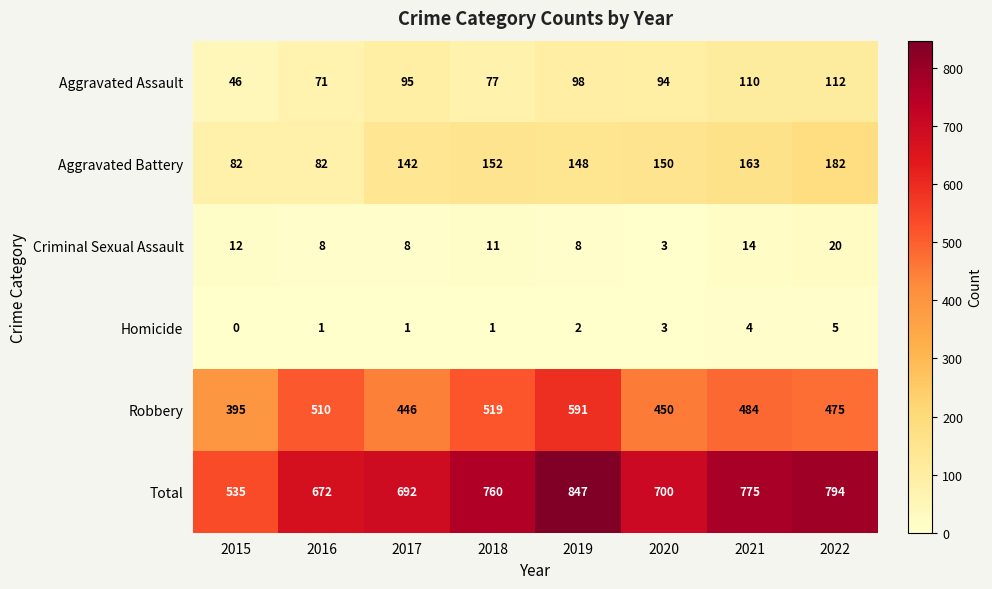

What is the difference between the second highest and second lowest values in the Aggravated Assault series?

39